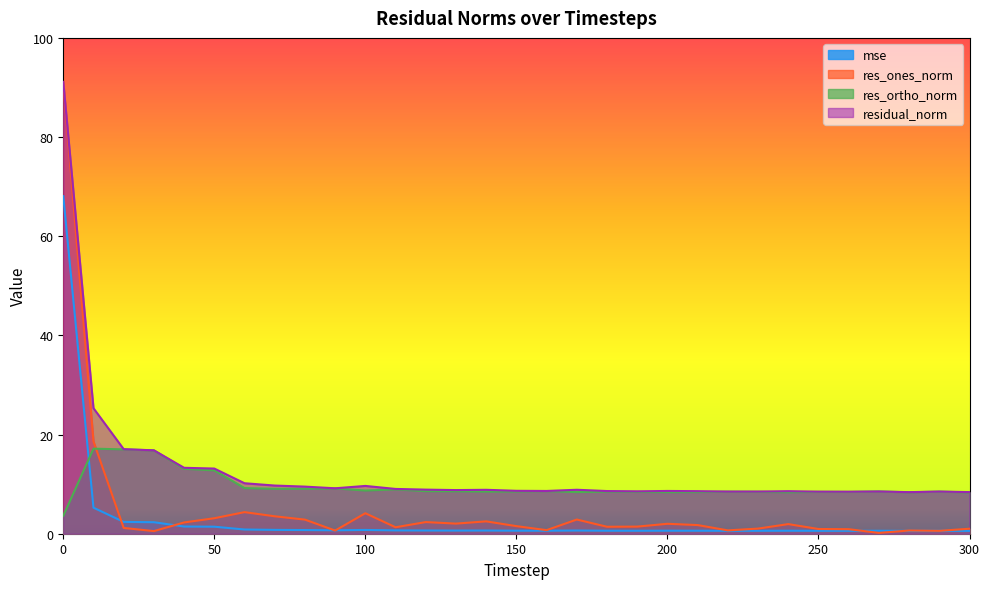

What value does the res_ortho_norm series have at 170?

8.4